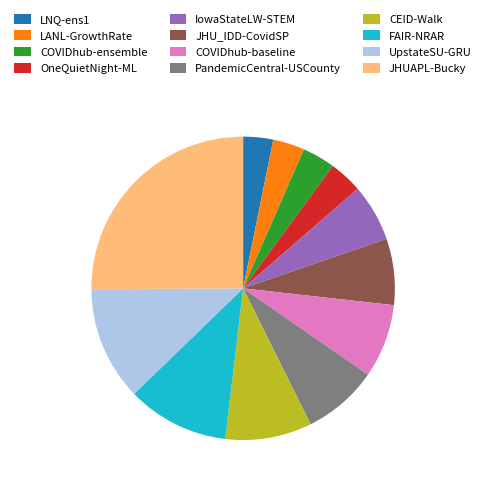

Do UpstateSU-GRU and FAIR-NRAR together represent more than half of the pie?

No